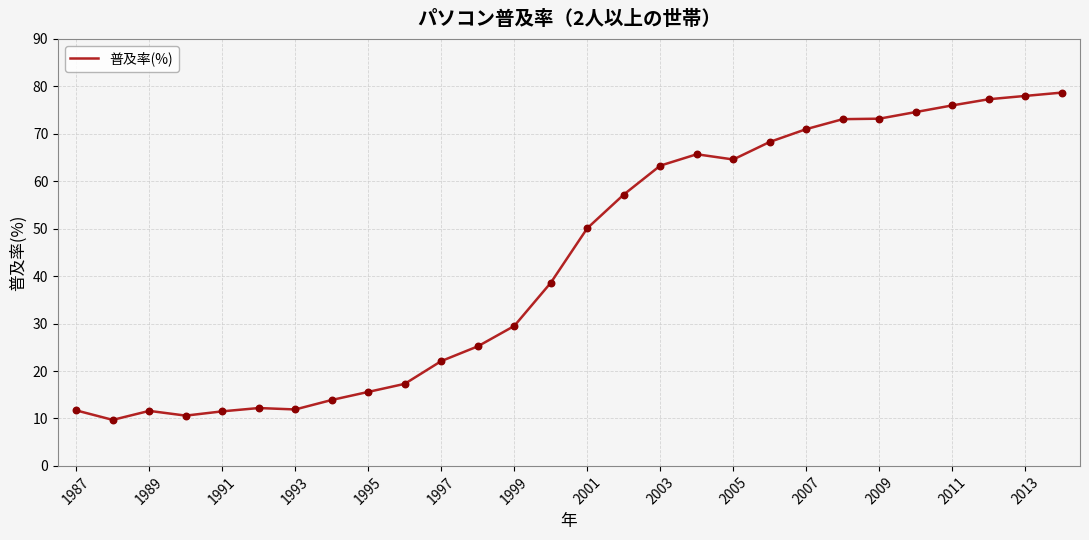

What is the difference between the maximum and minimum values?

69.0